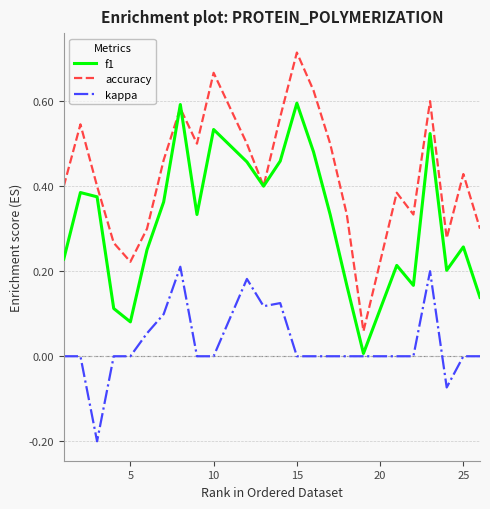

Which series has the widest spread of values?

accuracy